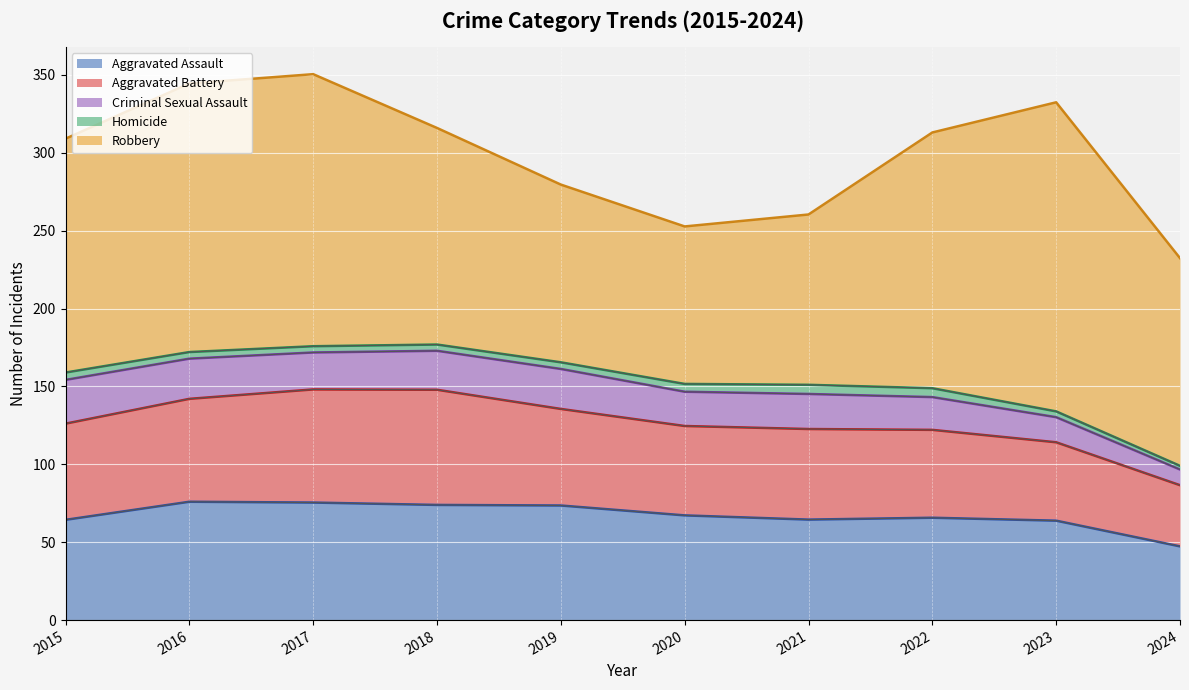

How many values in the Robbery series are below 139?

5